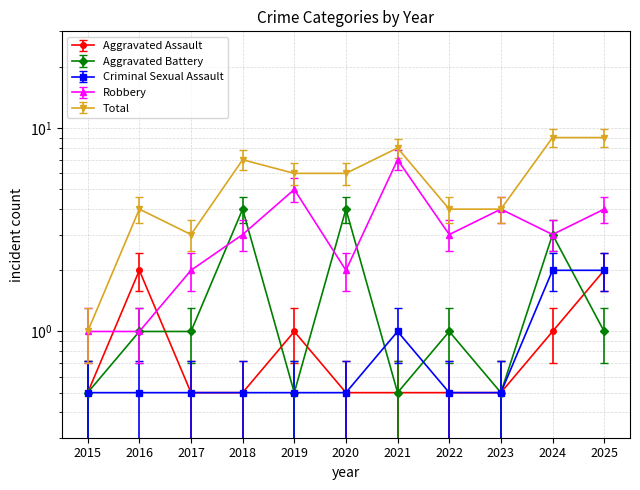

At how many categories does at least one series exceed 2?

10